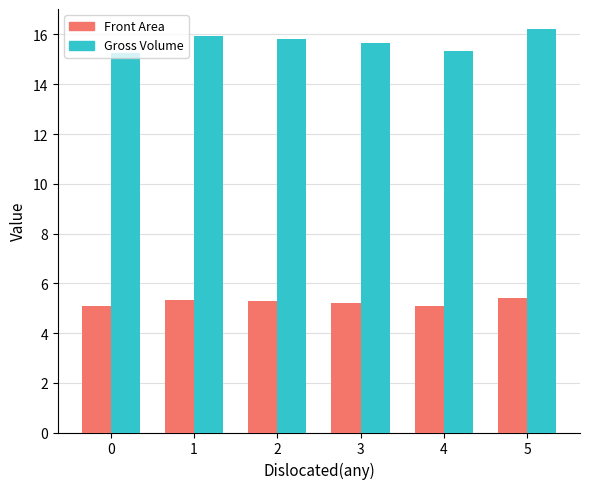

Which series has the largest range (max minus min)?

Gross Volume